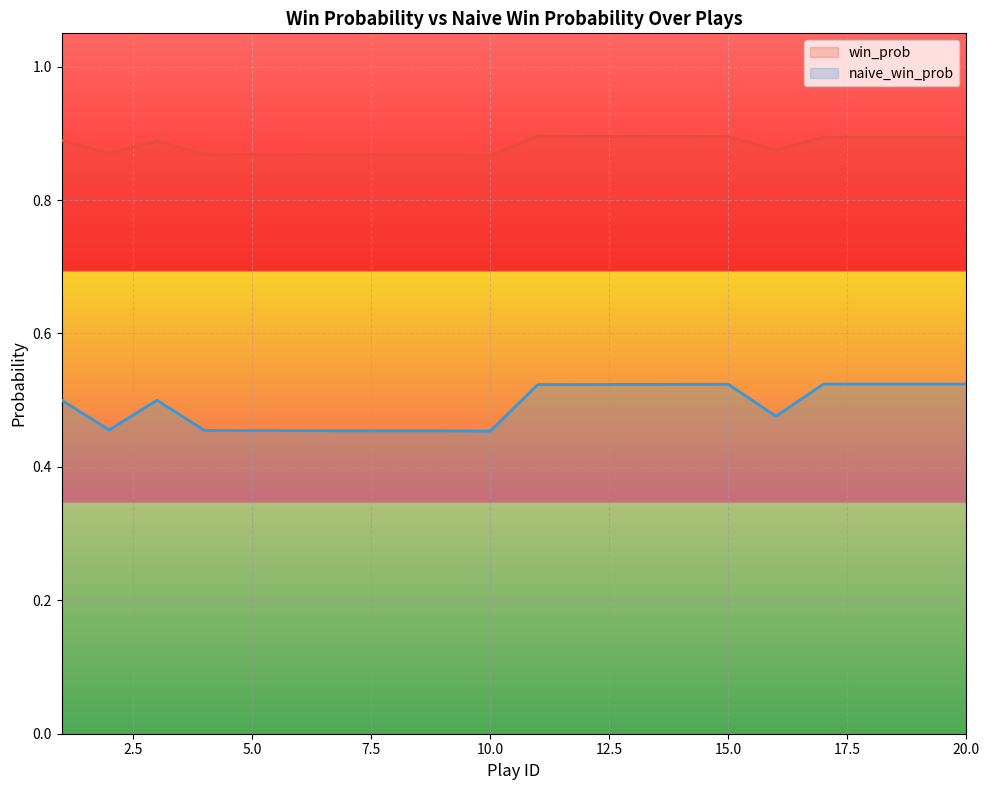

What is the sum of all naive_win_prob values?

9.8